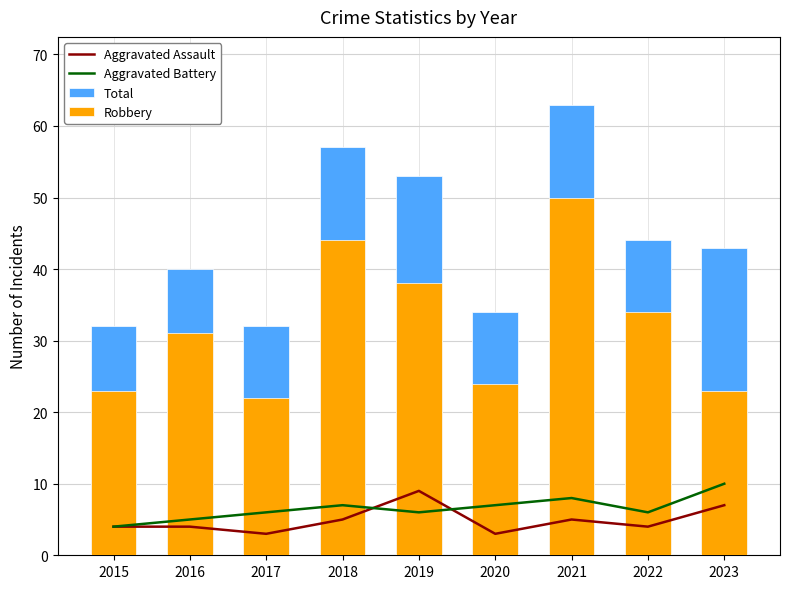

How many values in the Aggravated Battery series are below 6?

2